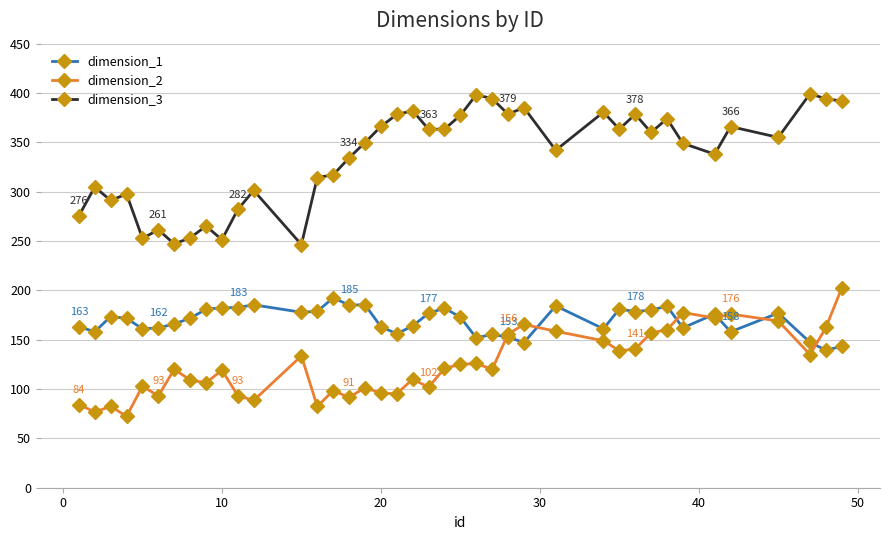

Which series has the largest range (max minus min)?

dimension_3